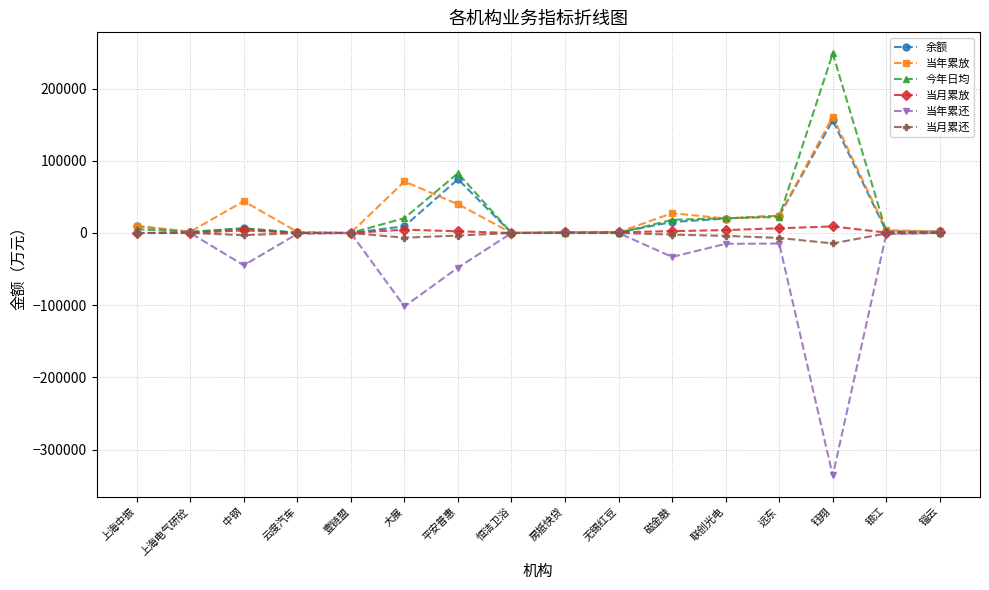

True or false: 当年累放 has a value of 210.7 at 壹链盟.

True